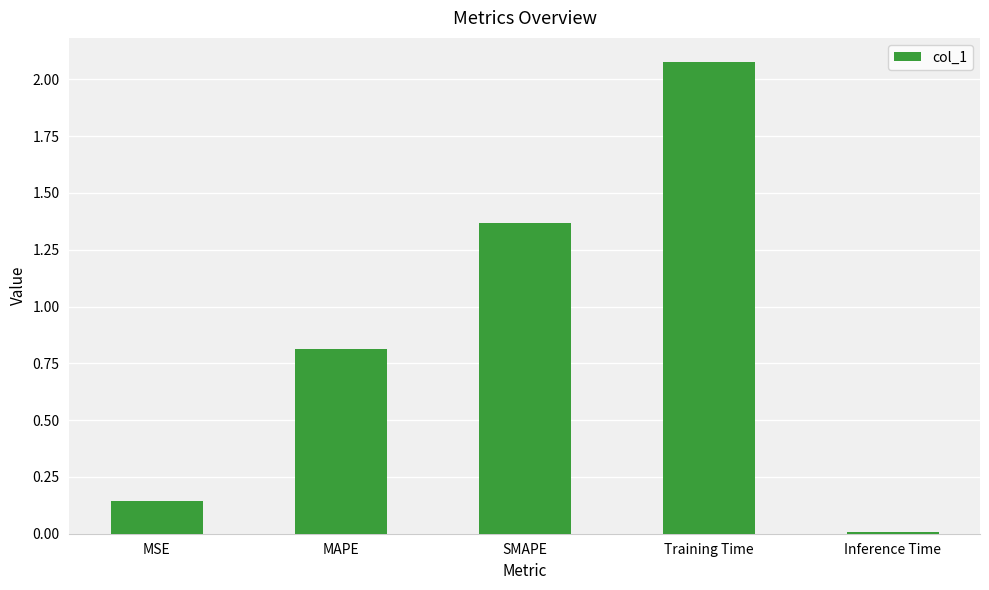

How many bars are there in total?

5